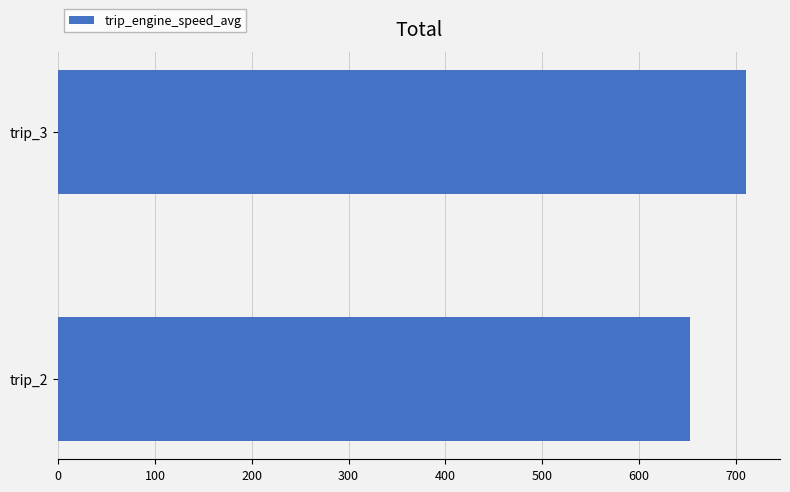

Reading top to bottom, what are all the values shown in this chart?

710.1	652.5